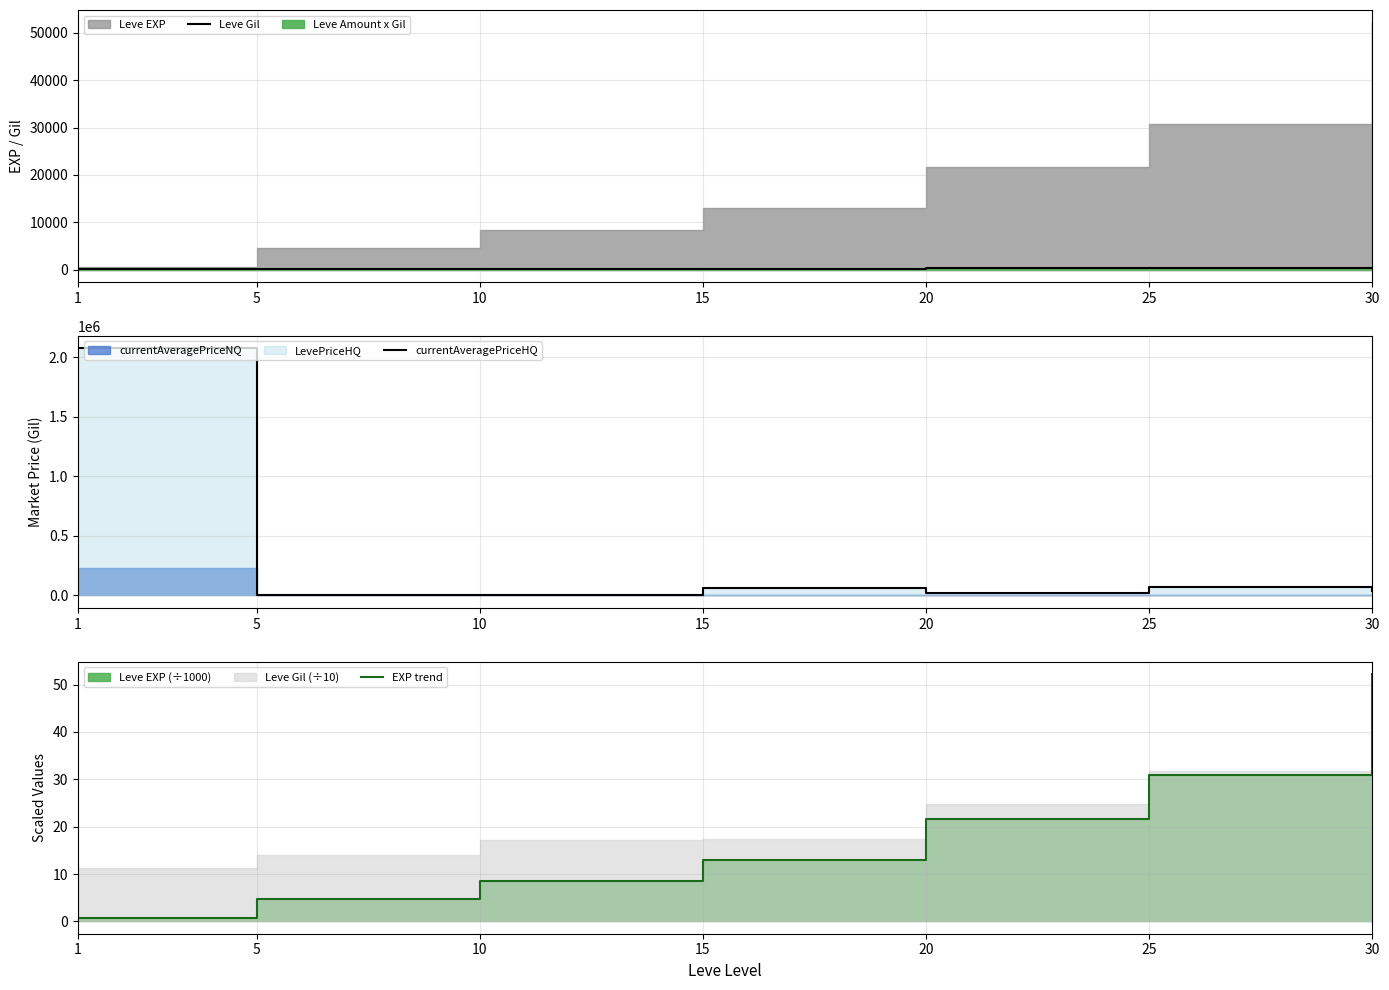

At which label is Leve Gil closest to 261?

20